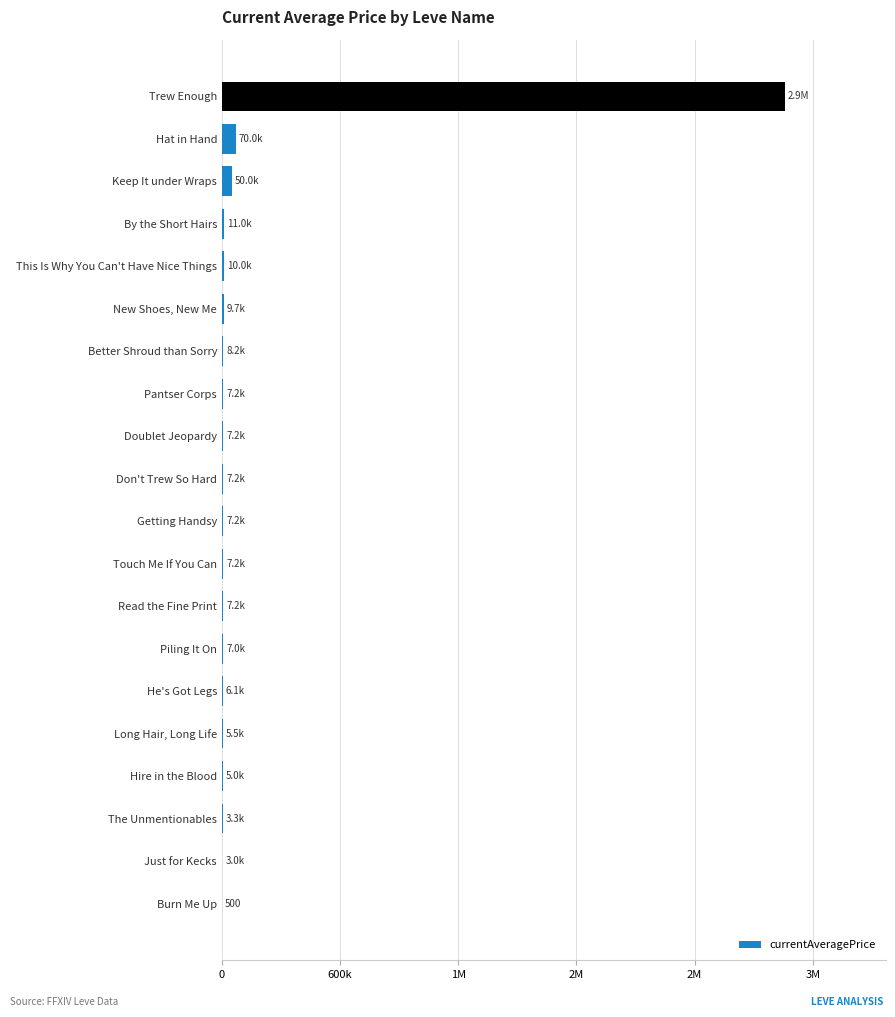

Are the bars horizontal?

Yes